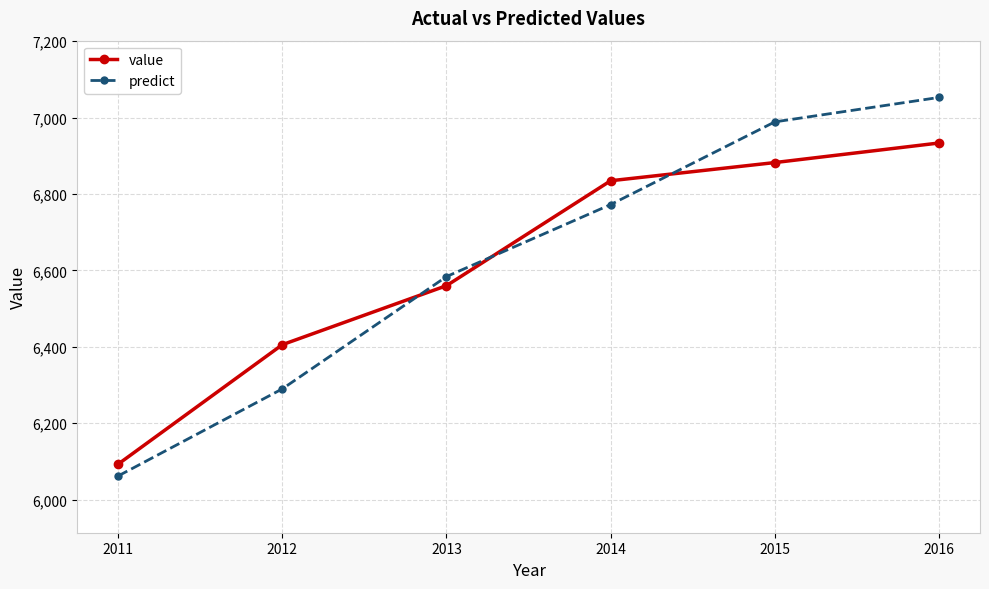

What is the value of the predict point at the 6th from the left?

7053.0